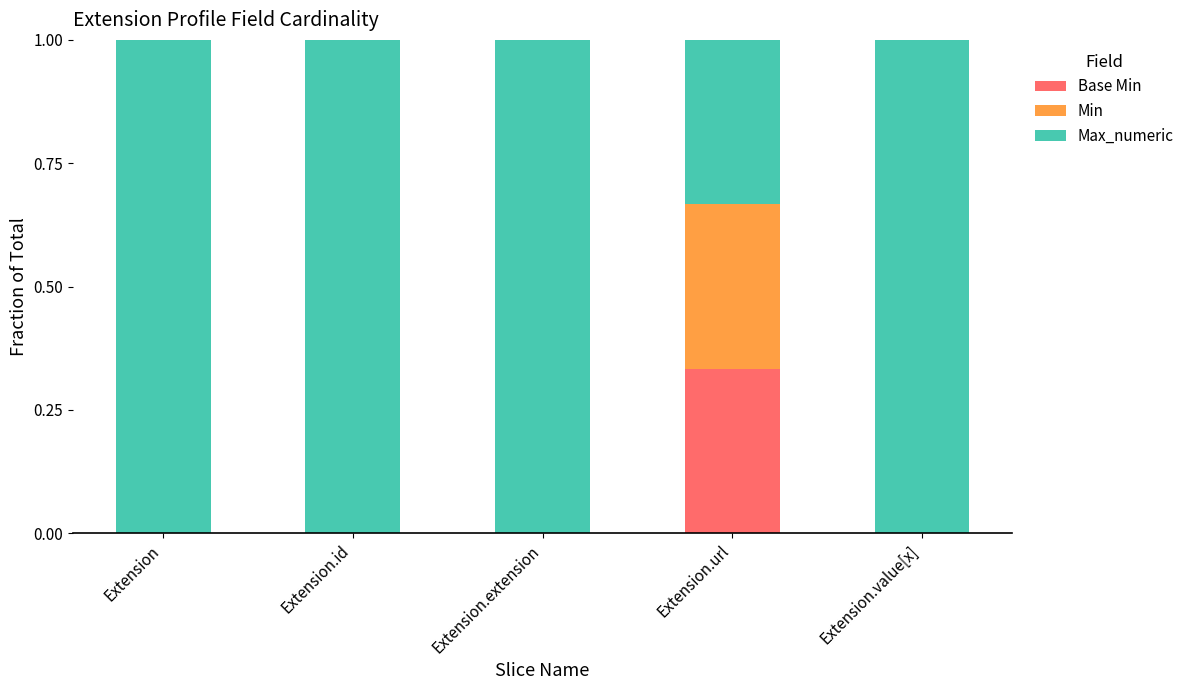

How many data points does each series have?

5